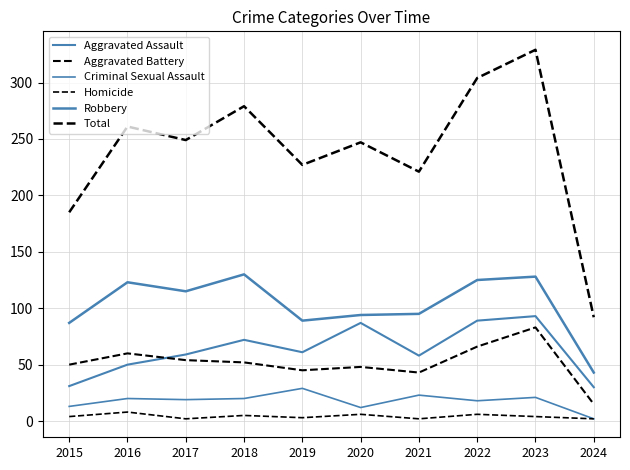

True or false: Total has a value of 261 at 2016.

True